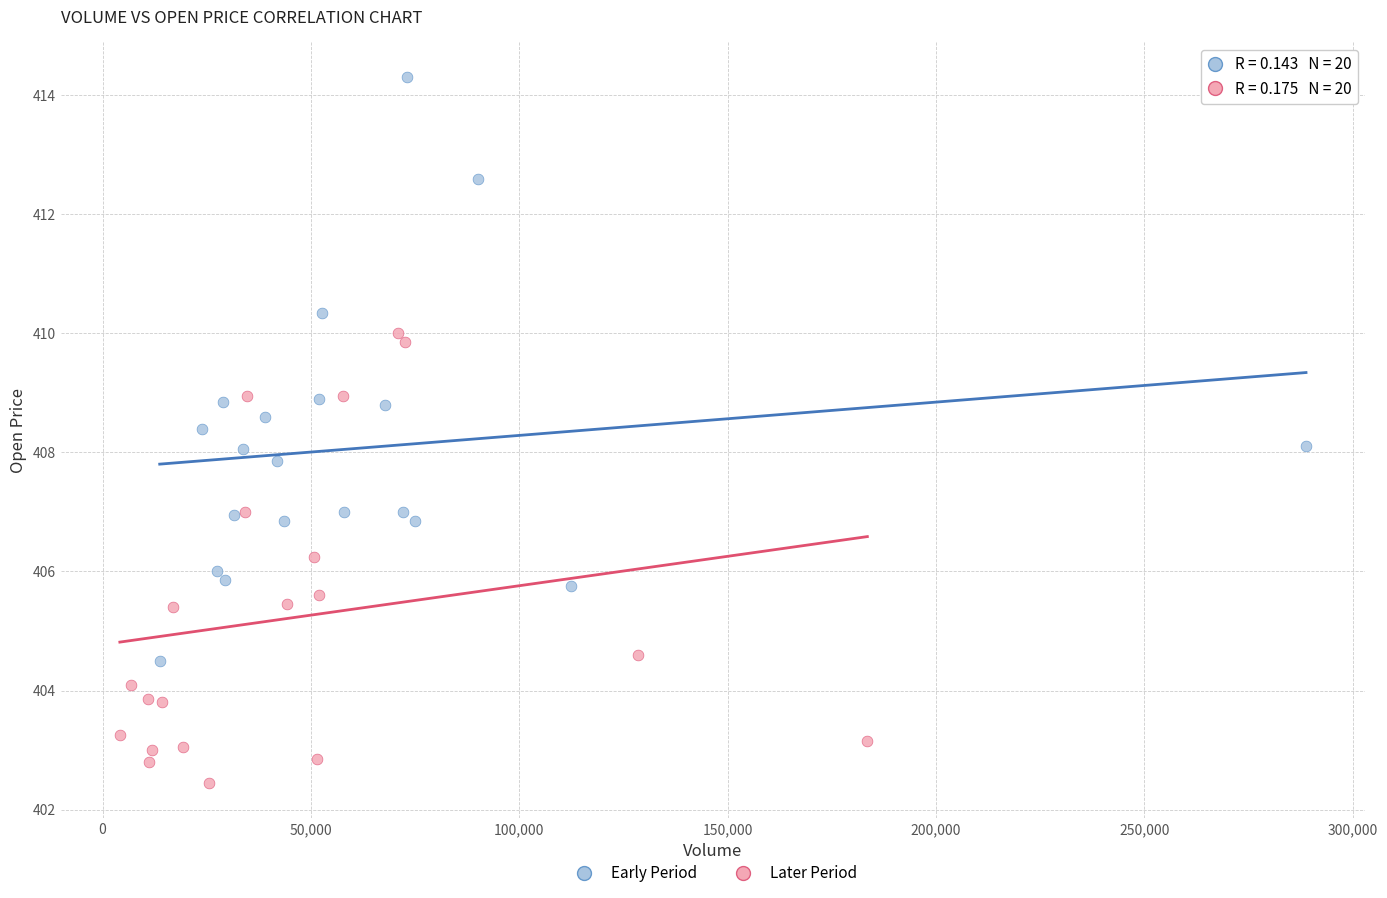

Which series reaches the maximum Y coordinate?

Early Period